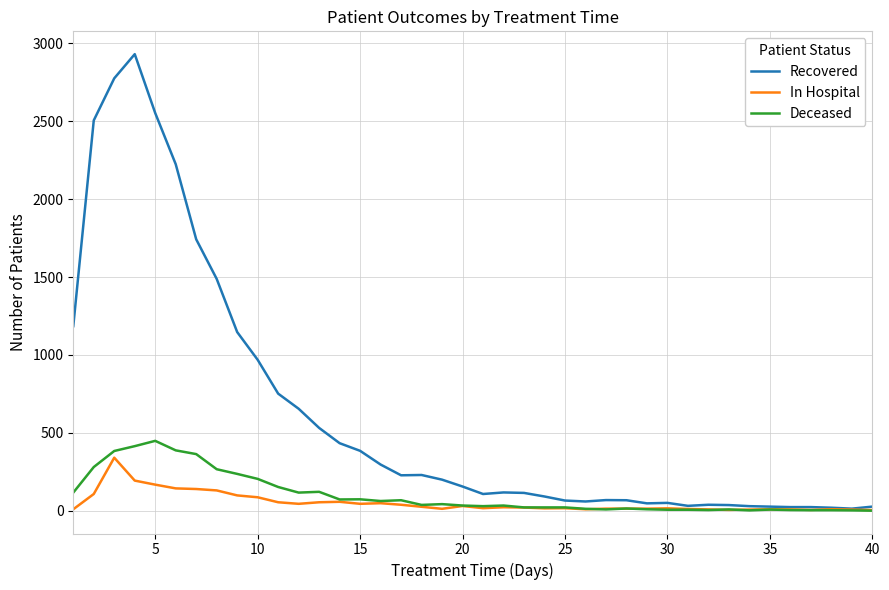

Which series has the largest range (max minus min)?

Recovered